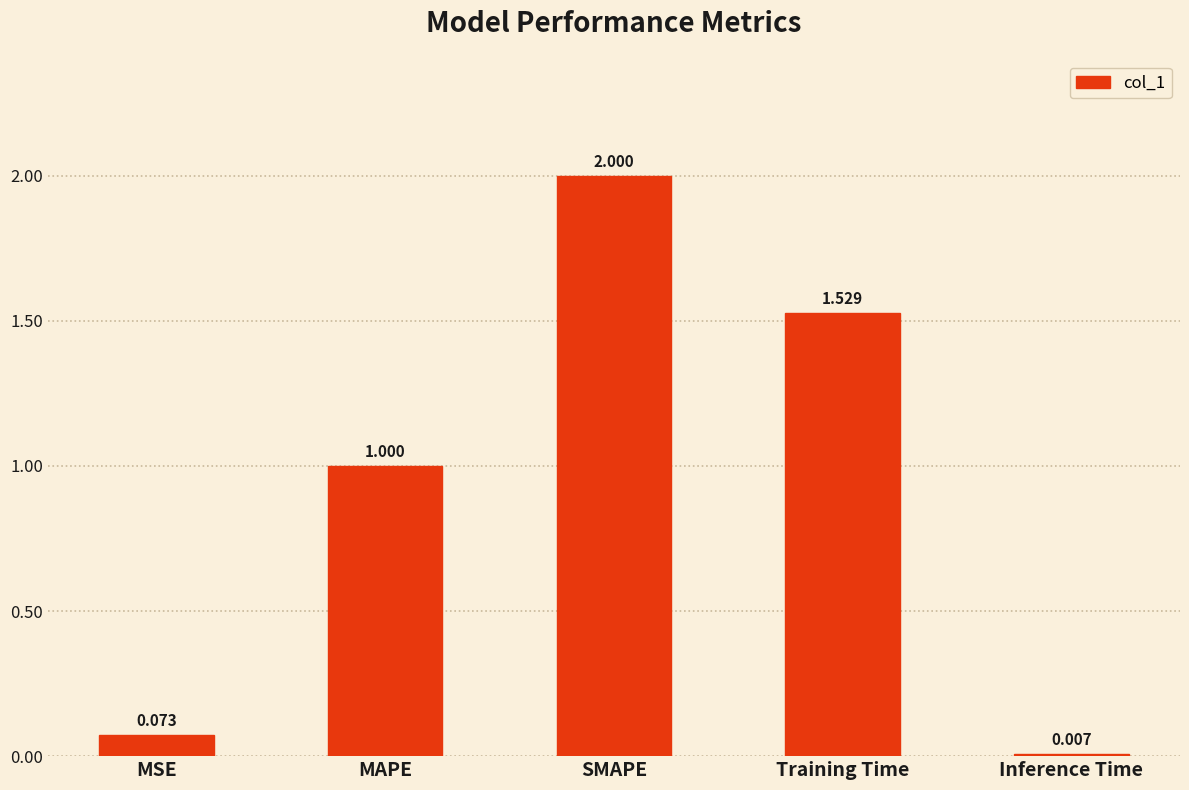

How many bars are there in total?

5